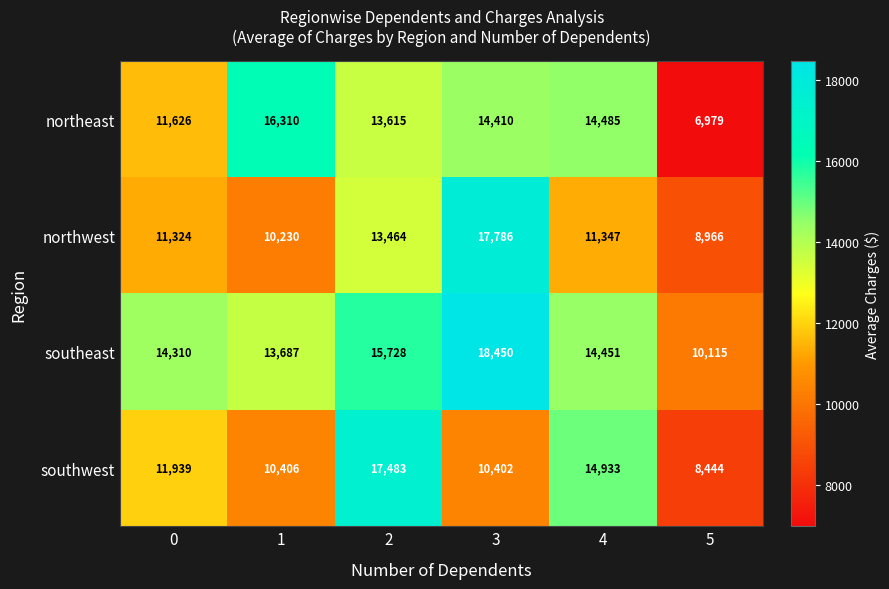

Reading left to right, transcribe all the data shown in this chart.

northeast: 11626	16310	13615	14410	14485	6979
northwest: 11324	10230	13464	17786	11347	8966
southeast: 14310	13687	15728	18450	14451	10115
southwest: 11939	10406	17483	10402	14933	8444